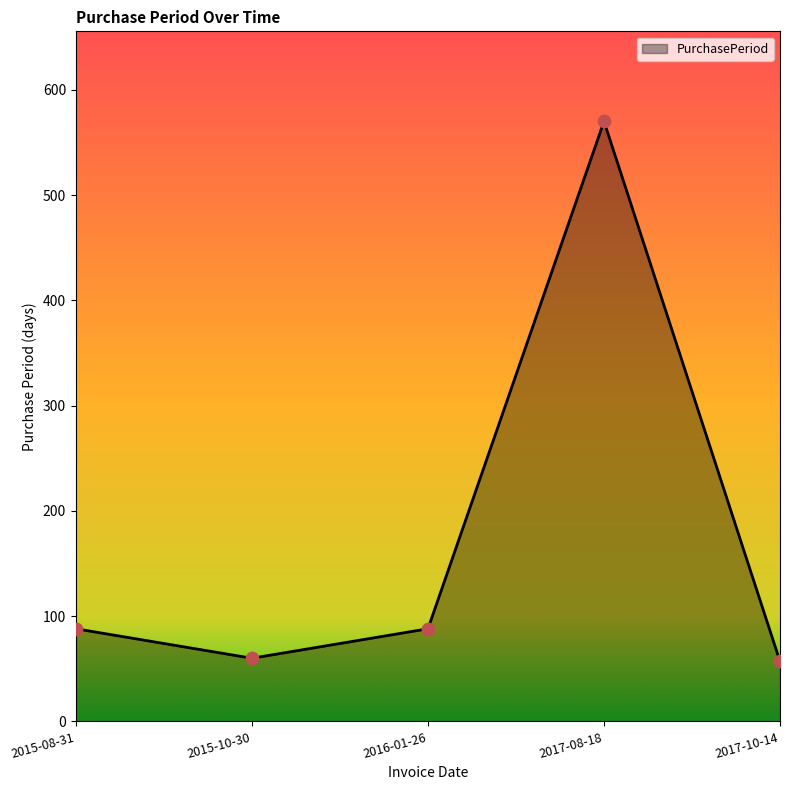

Which has a higher value, 2017-10-14 or 2016-01-26?

2016-01-26